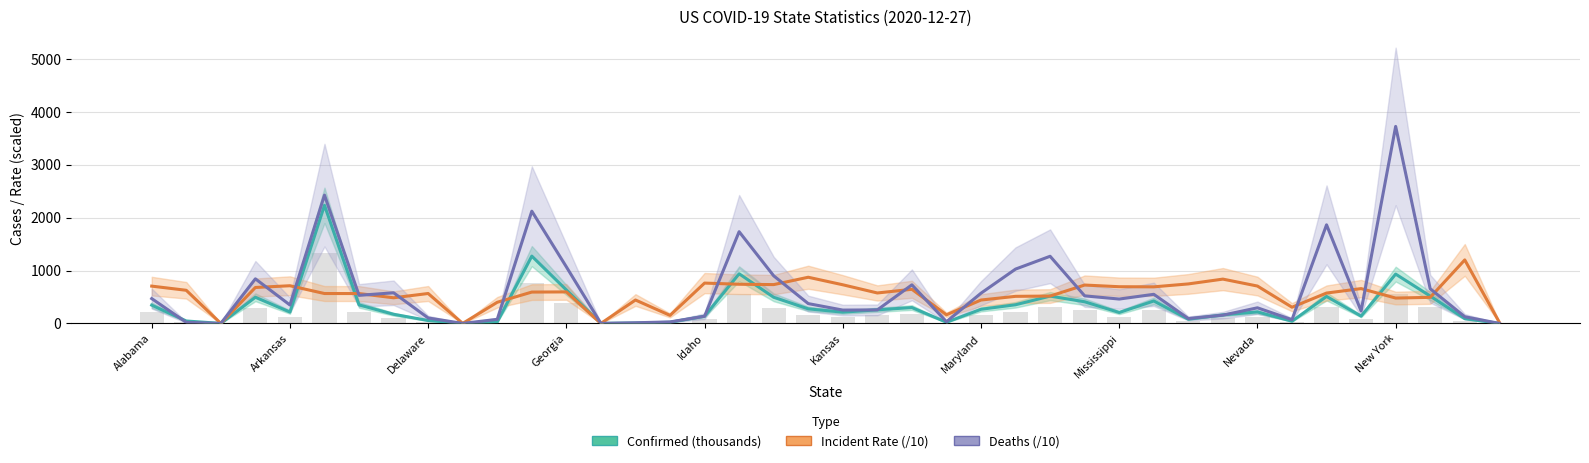

What is the approximate value of Deaths (/10) at Maryland?

530.4